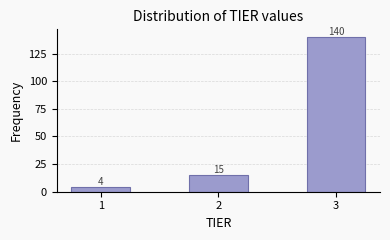

Reading right to left, list all the values displayed in this chart.

140	15	4